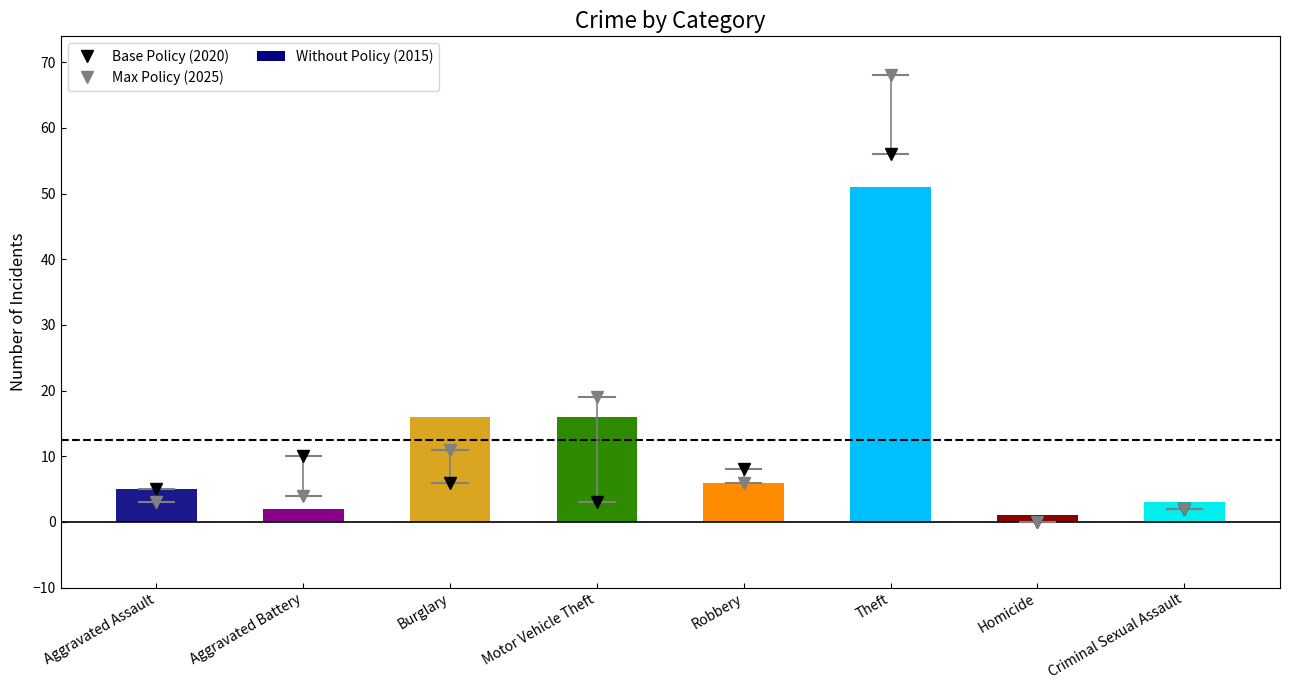

Reading left to right, list all the values displayed in this chart.

5	2	16	16	6	51	1	3